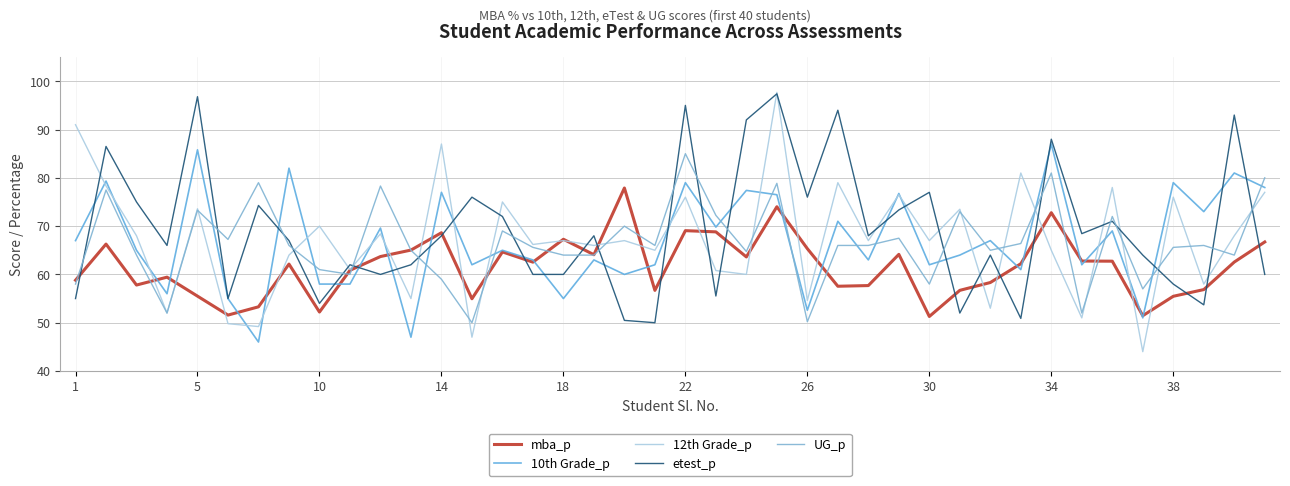

What is the value of the etest_p point at the 28th from the left?

73.3